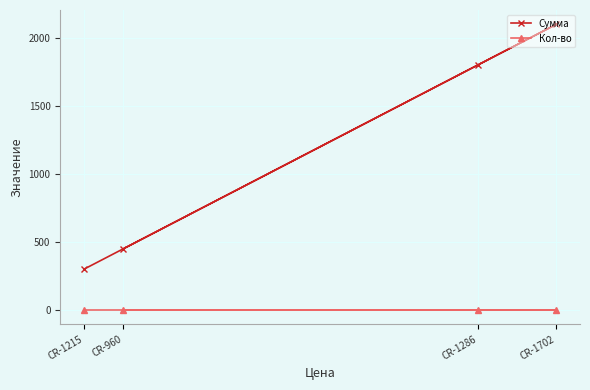

True or false: Кол-во has more than 2 points higher than both neighbors.

False